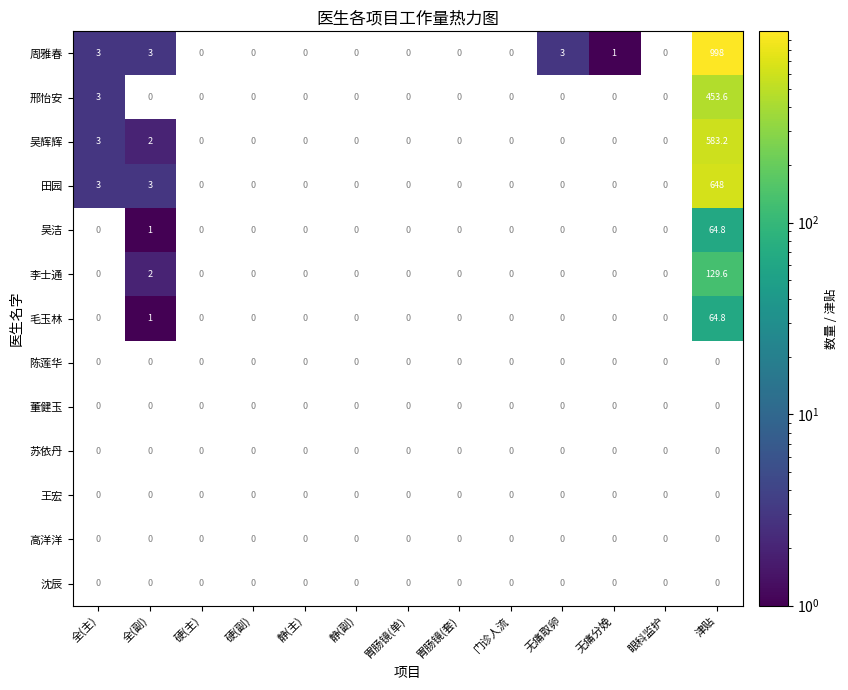

True or false: 吴辉辉 has a value of 2.0 at 全(副).

True